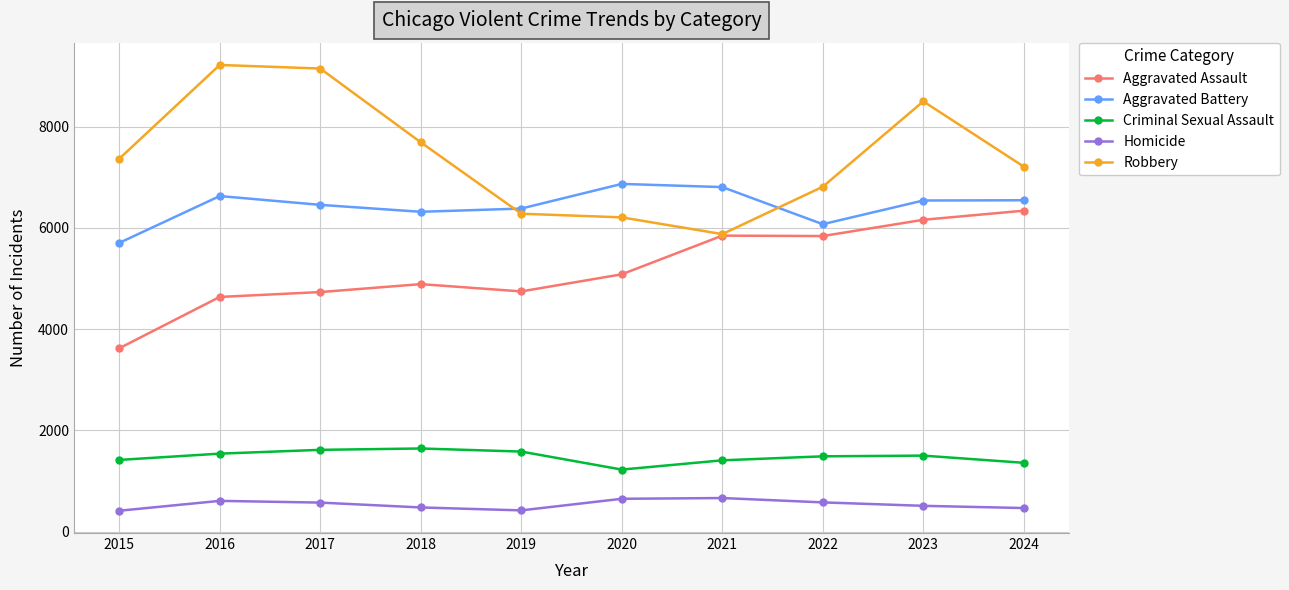

What are all the series names shown in the legend?

Aggravated Assault, Aggravated Battery, Criminal Sexual Assault, Homicide, Robbery